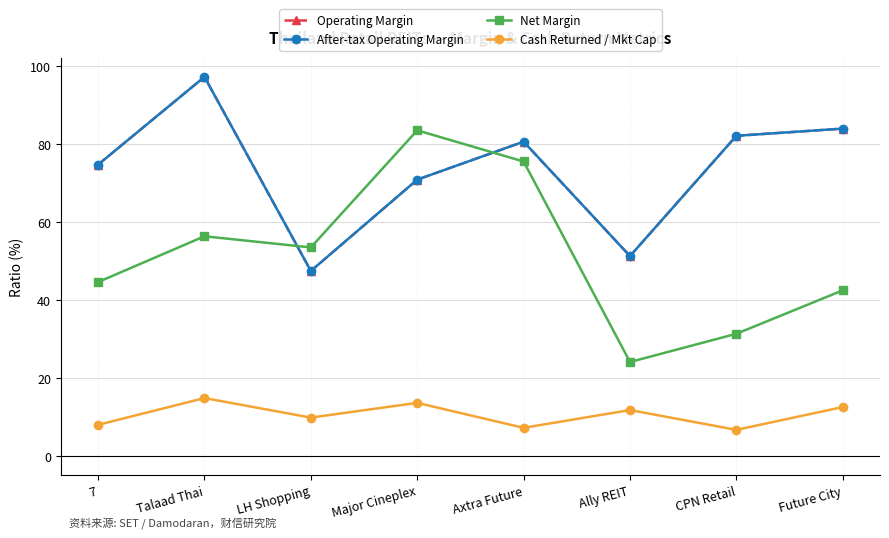

Is this an area chart (filled region under the line)?

No